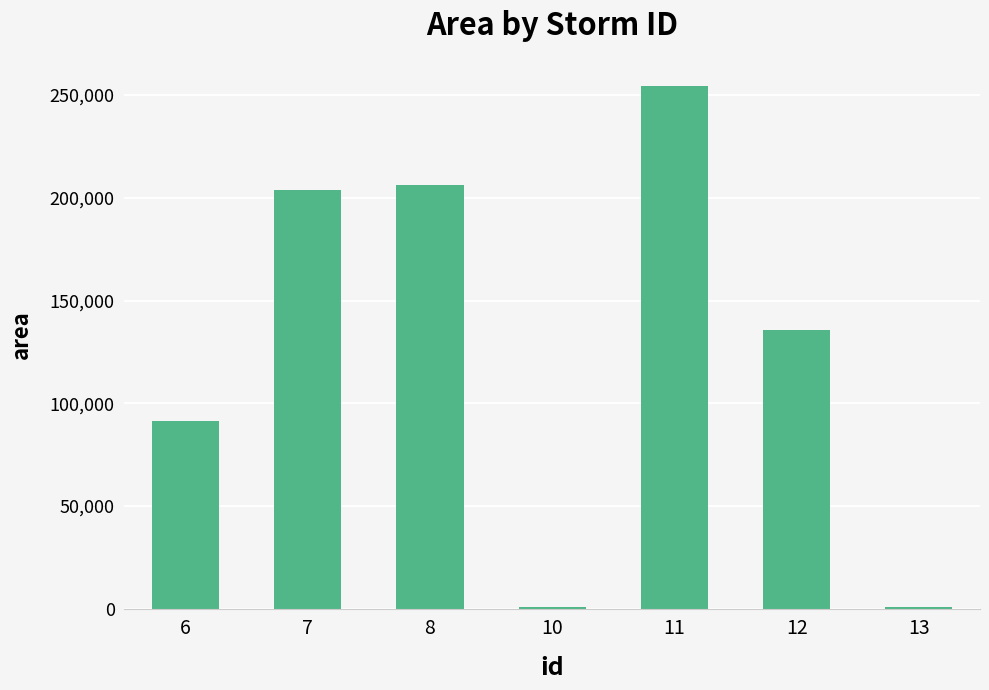

Reading left to right, transcribe all the data shown in this chart.

6=91250.0	7=203750.0	8=206250.0	10=625.0	11=254375.0	12=135812.5	13=625.0